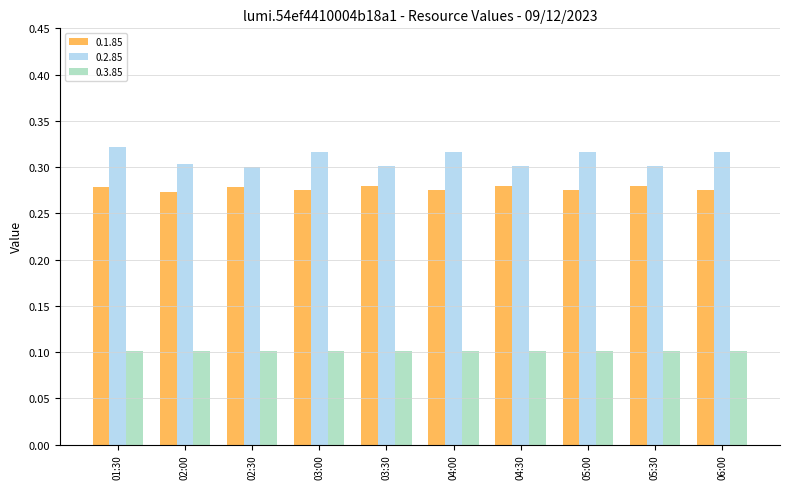

What is the spread (max minus min) of values at 02:30?

0.2